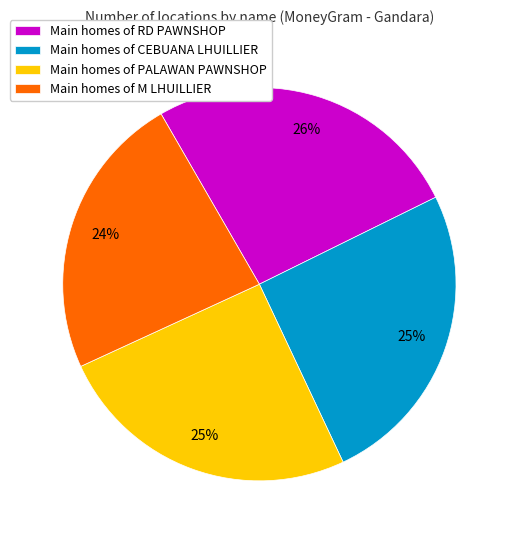

Count the number of slices in the pie.

4